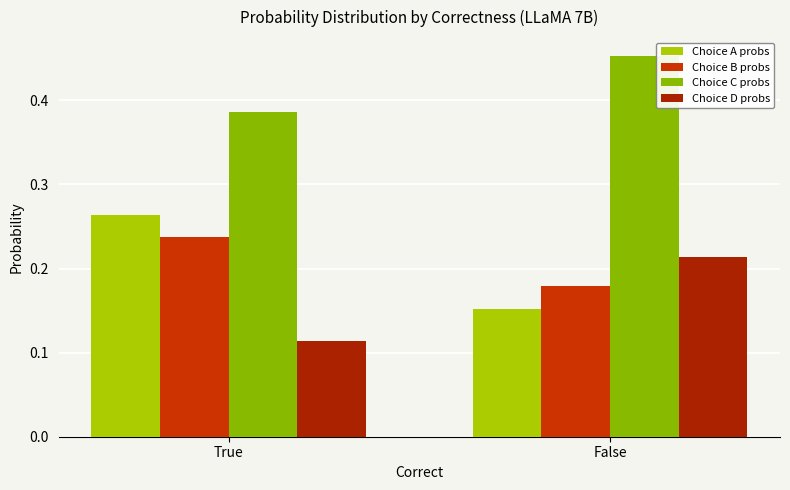

How many bars are there in total?

8